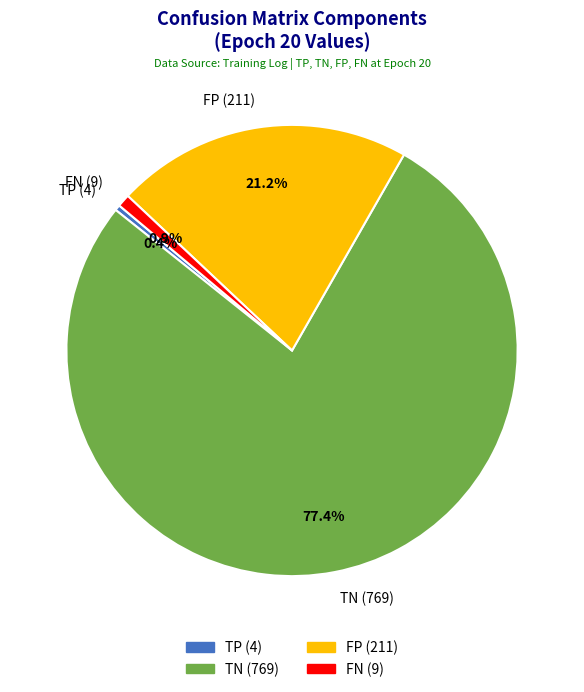

To the nearest percent, what is the difference between the FN and TP slice percentages?

1%